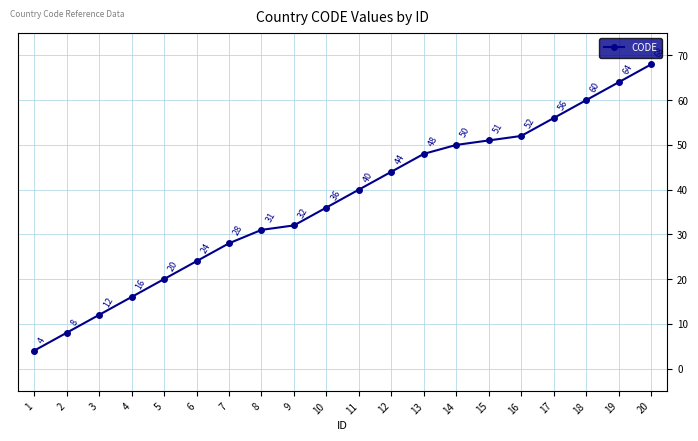

What is the value of the 5th point from the left?

20